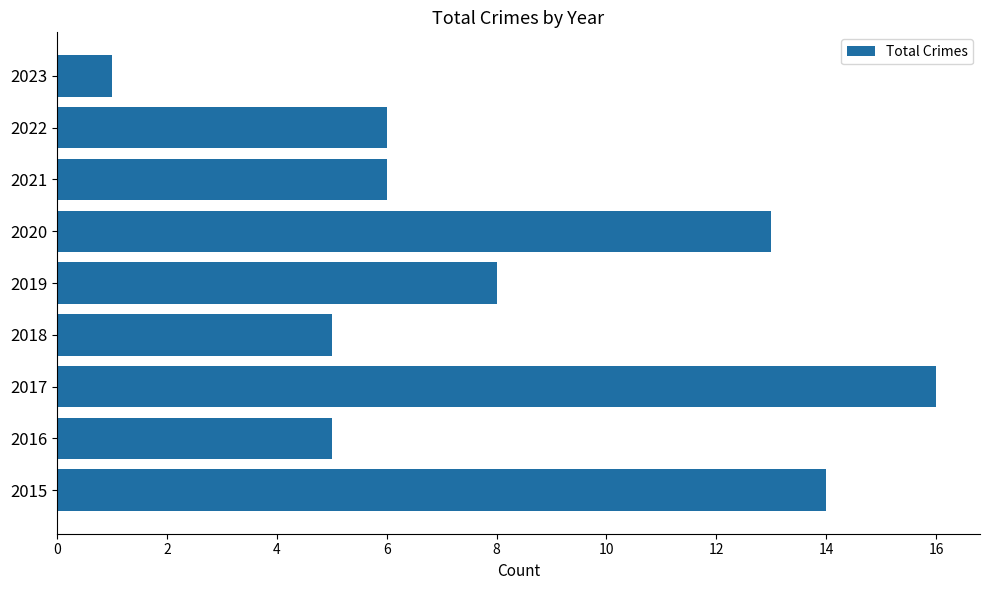

Reading top to bottom, what are all the values shown in this chart?

2023=1	2022=6	2021=6	2020=13	2019=8	2018=5	2017=16	2016=5	2015=14